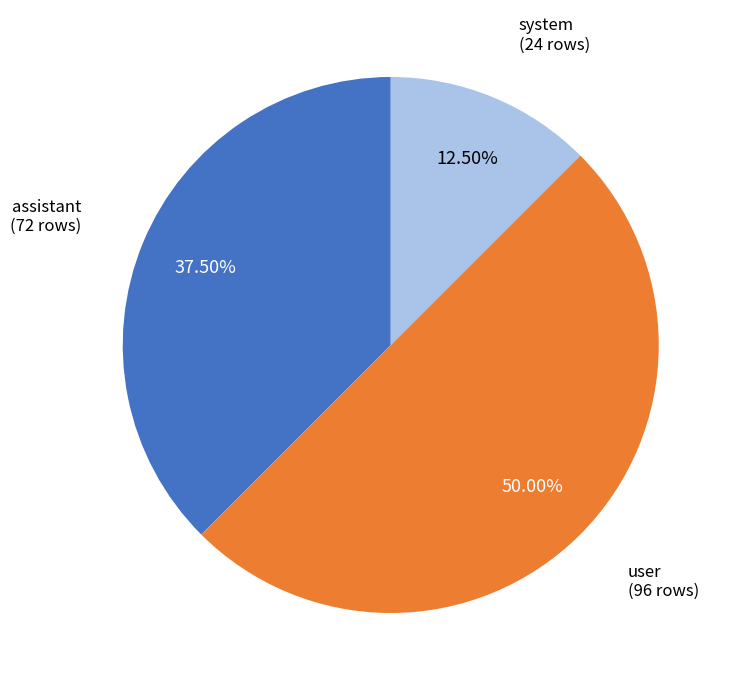

Which category has the smallest portion of the pie?

system